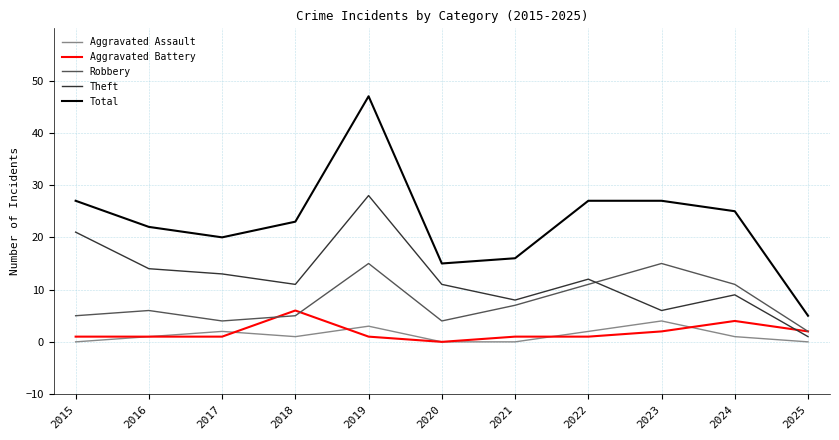

True or false: Theft has a value of 1 at 2025.

True